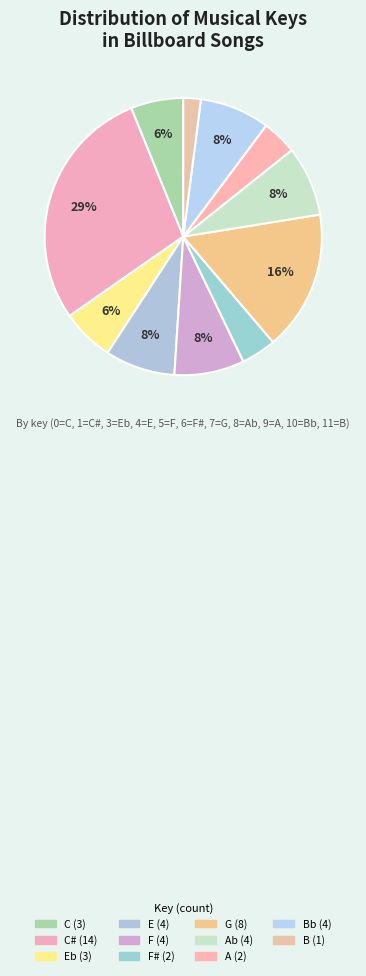

Count the number of slices in the pie.

11